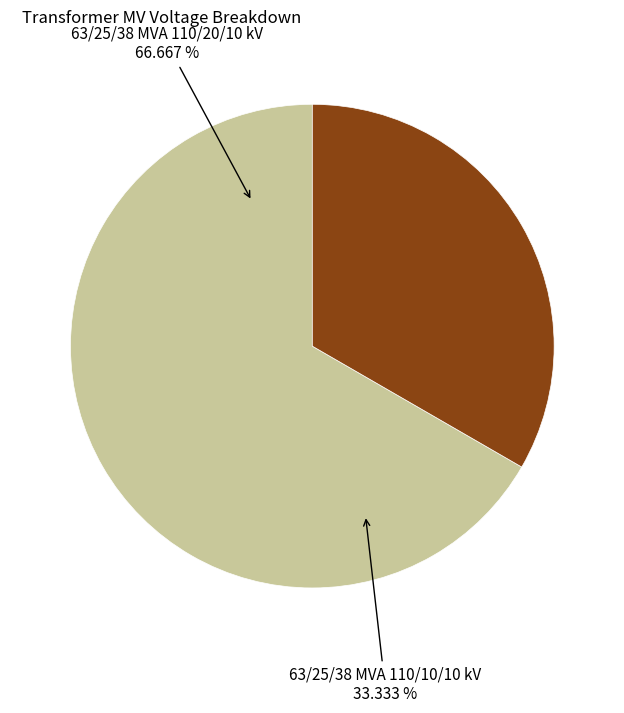

How many segments does this pie chart have?

2